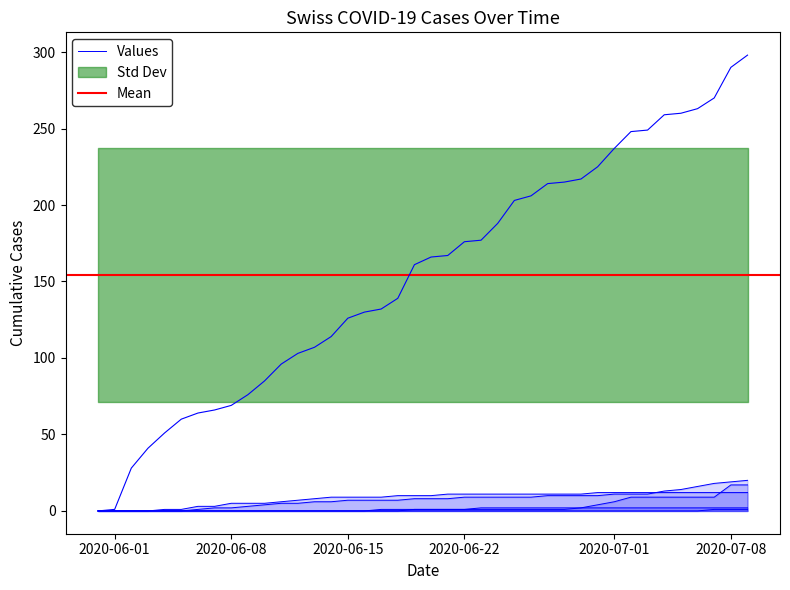

True or false: TG and SZ intersect in this chart.

False